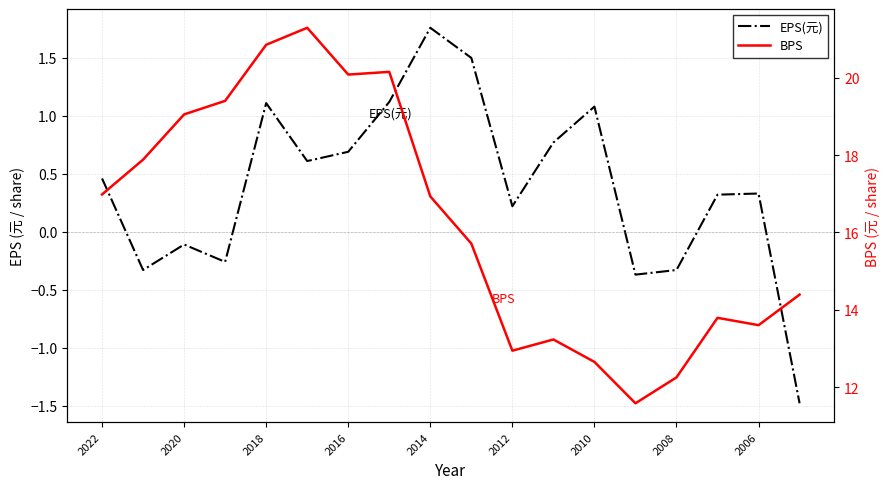

List the series in order of their overall mean, highest first.

BPS, EPS(元)